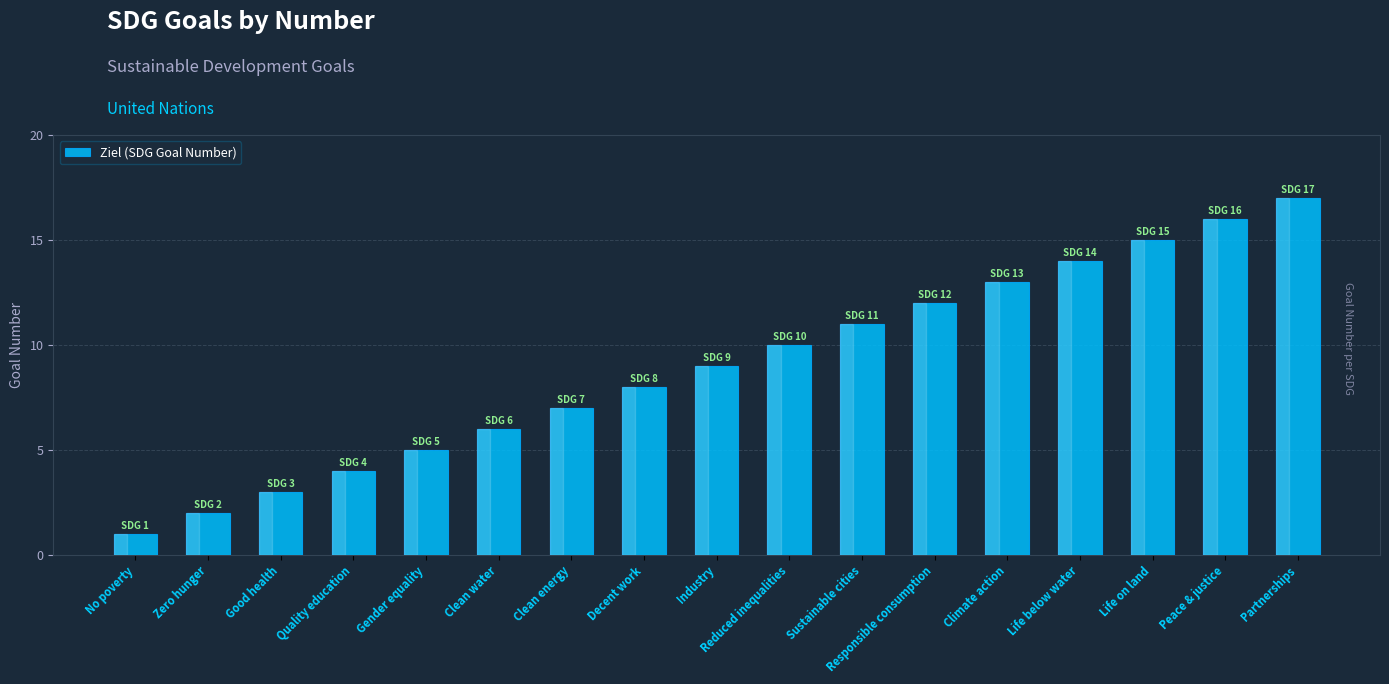

Rank the categories by value from lowest to highest.

No poverty, Zero hunger, Good health, Quality education, Gender equality, Clean water, Clean energy, Decent work, Industry, Reduced inequalities, Sustainable cities, Responsible consumption, Climate action, Life below water, Life on land, Peace & justice, Partnerships